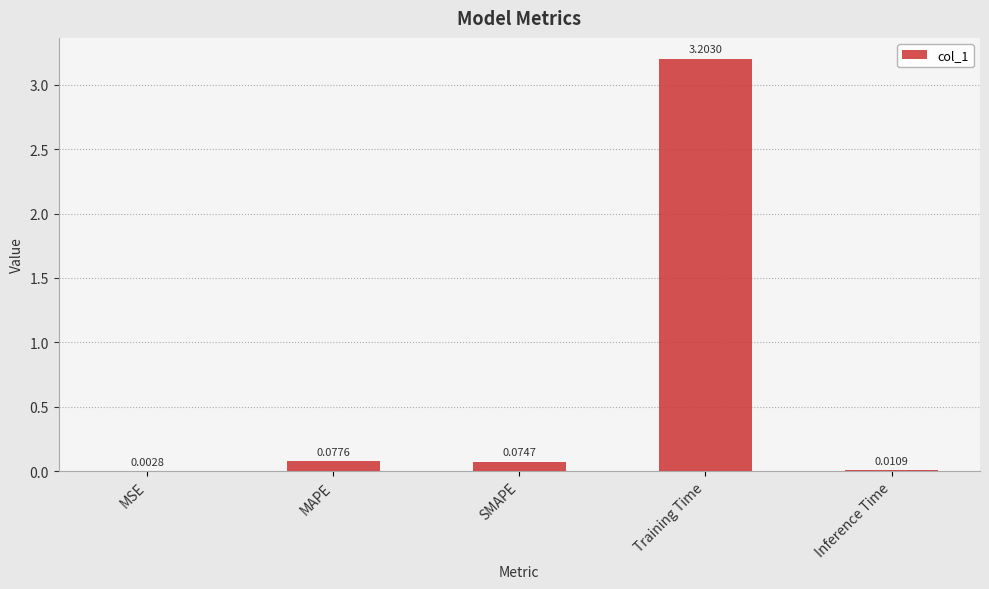

Which category has the highest value across all series?

Training Time